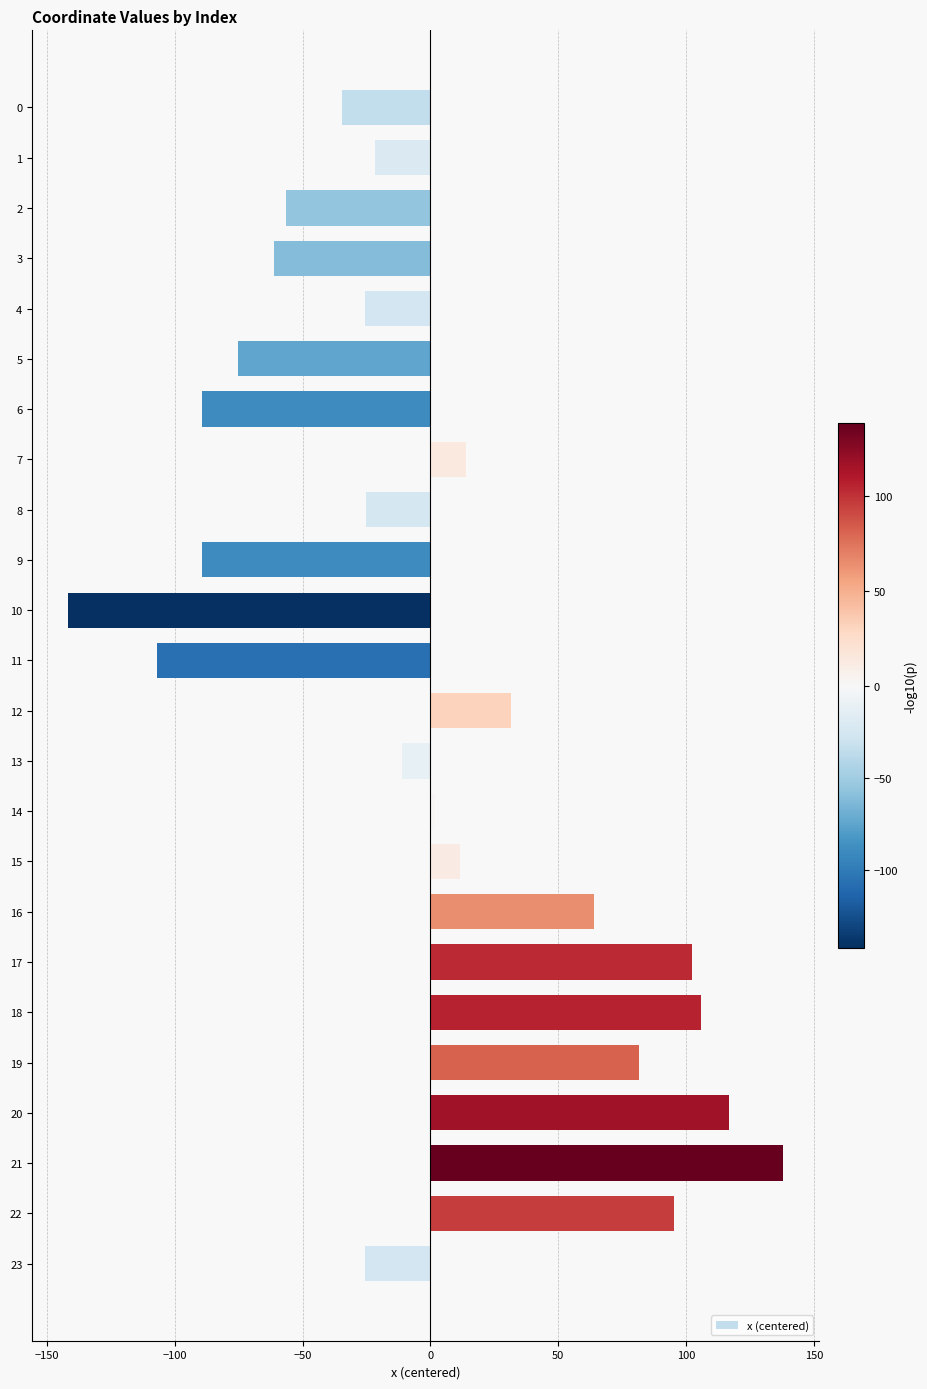

Are the bars grouped side by side (vs. stacked)?

No